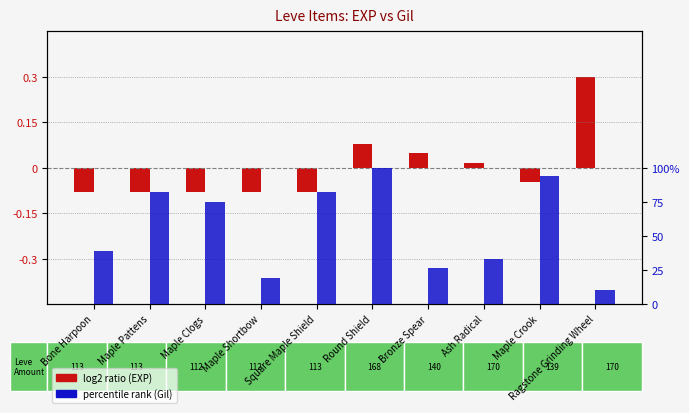

What position from the left is Maple Pattens?

2